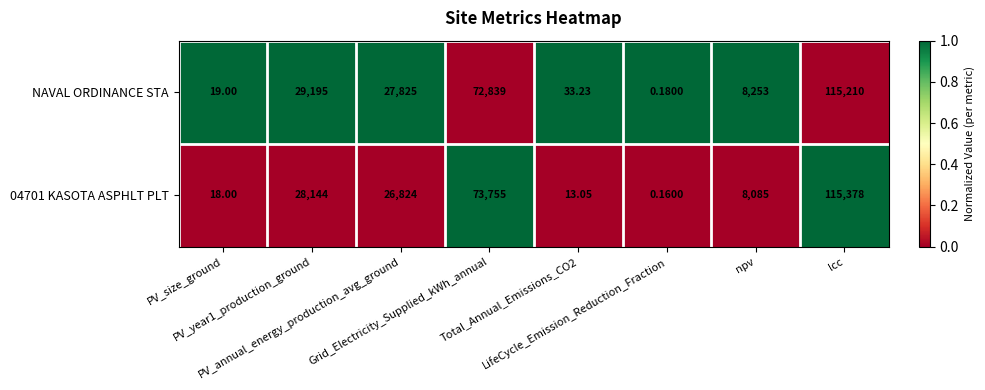

List the series in order of their peak value, lowest first.

NAVAL ORDINANCE STA, 04701 KASOTA ASPHLT PLT